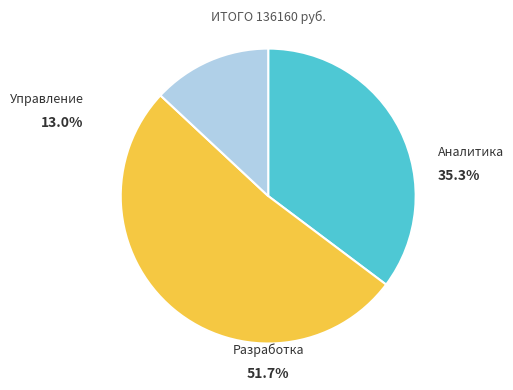

Is there a majority slice in this chart?

Yes